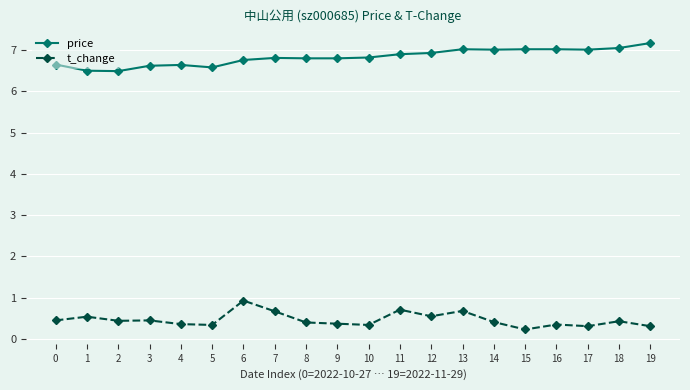

What is the value of the t_change point at the 16th from the left?

0.2